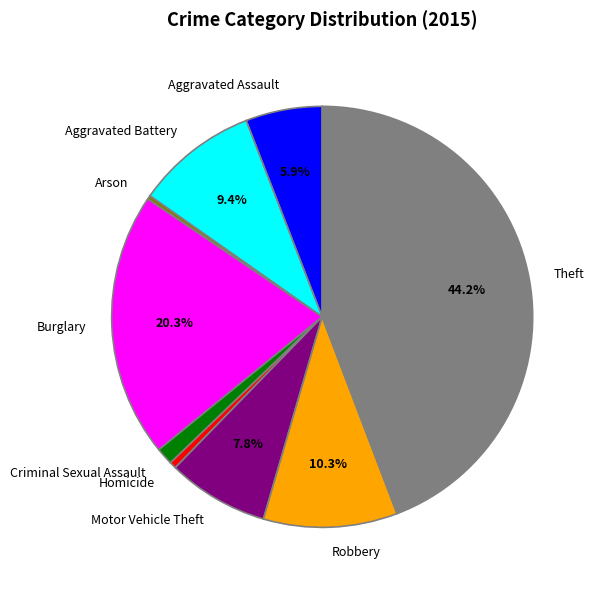

How many segments does this pie chart have?

9